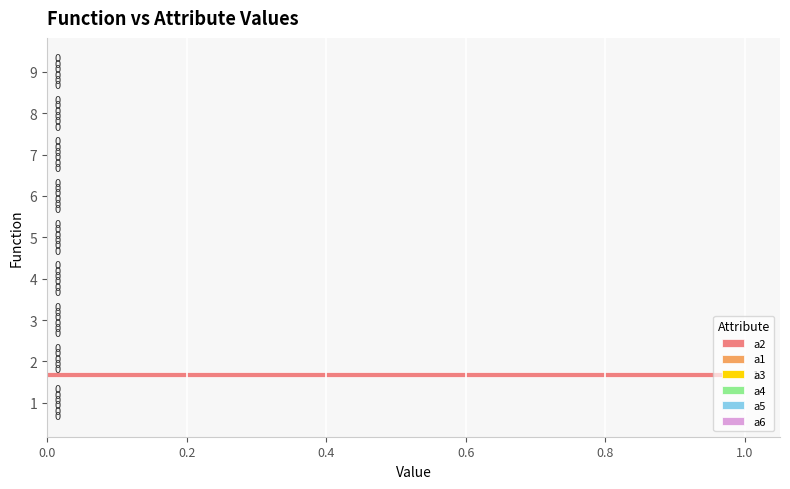

Does the chart contain stacked bars?

No